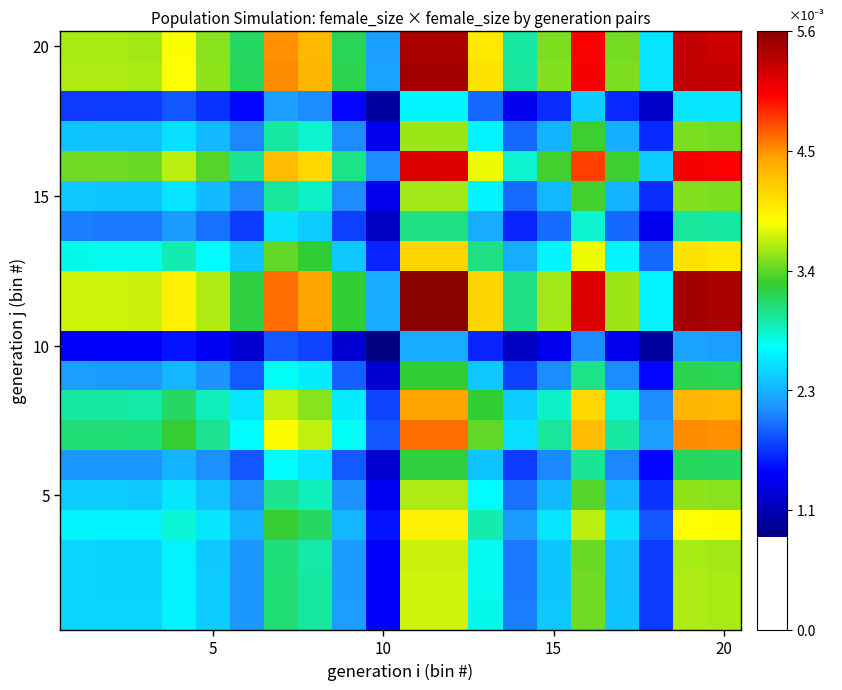

What is the greatest value displayed?

5.6